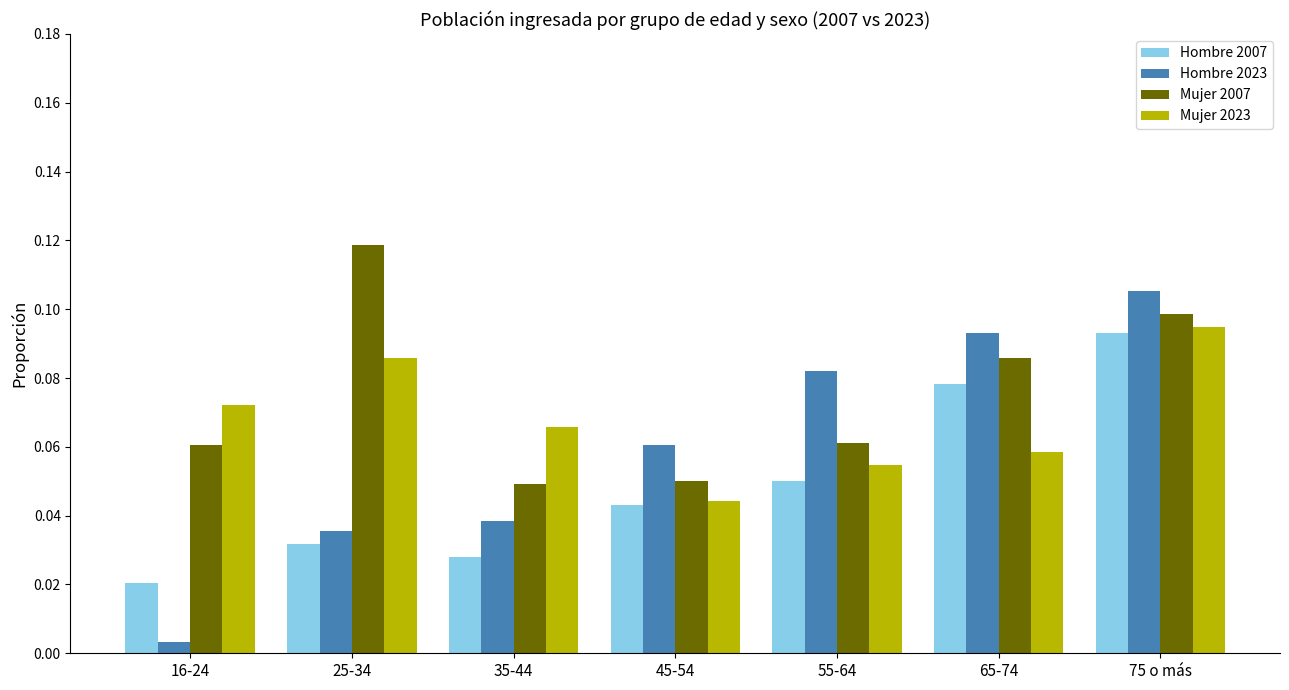

Where is Hombre 2007 nearest to the value 0?

16-24